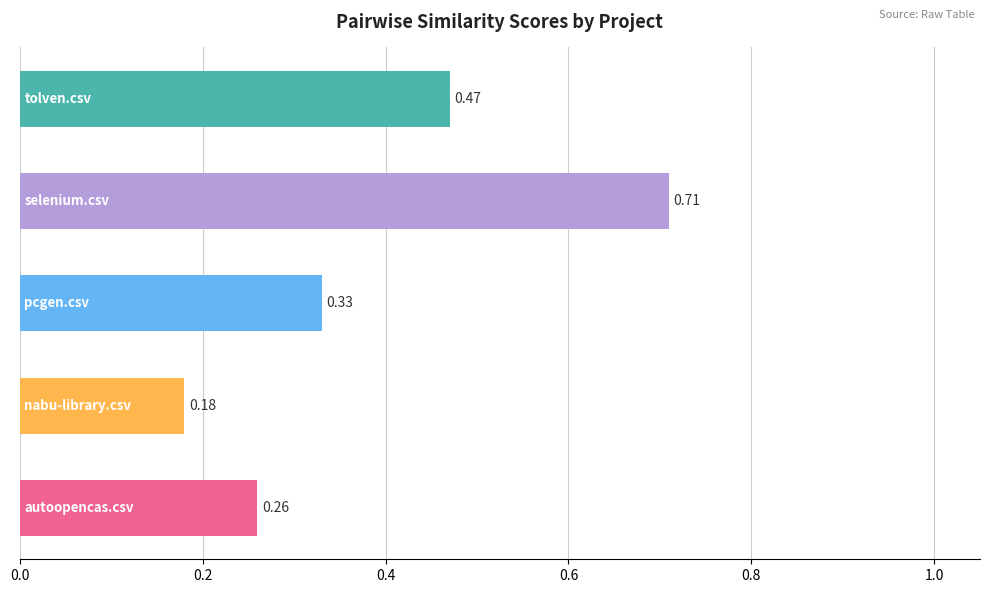

How many categories are shown in the chart?

5